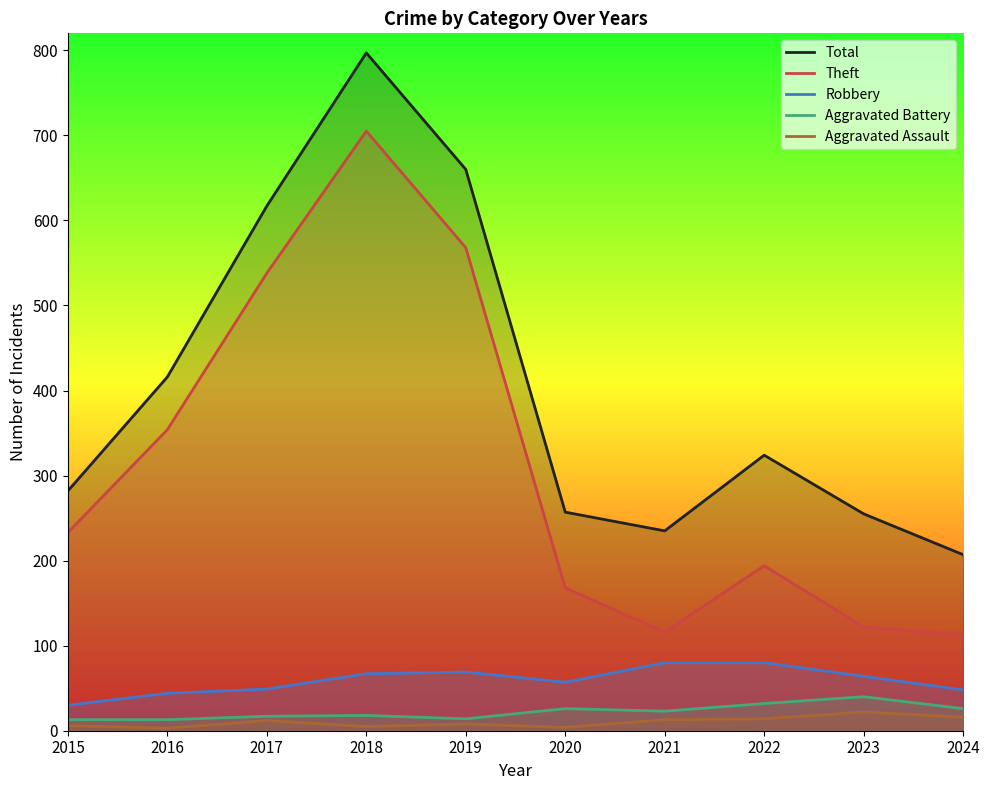

At which category is the sum across all series the highest?

2018